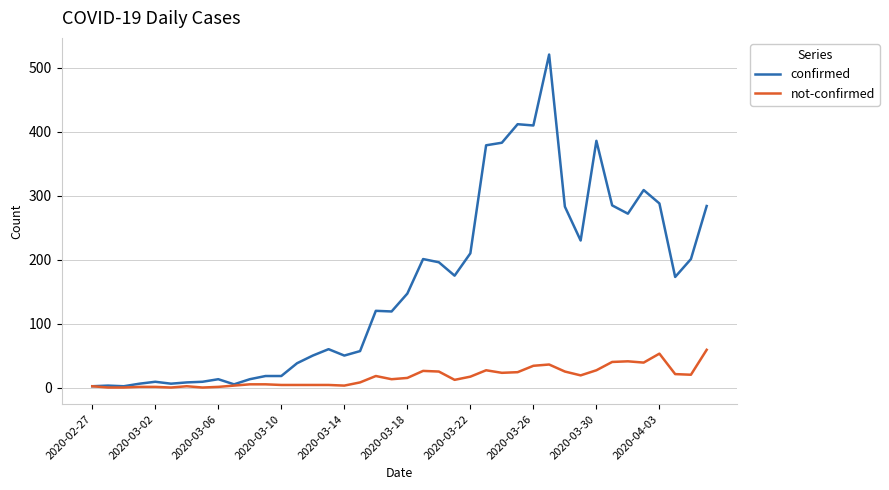

Which series has the widest spread of values?

confirmed